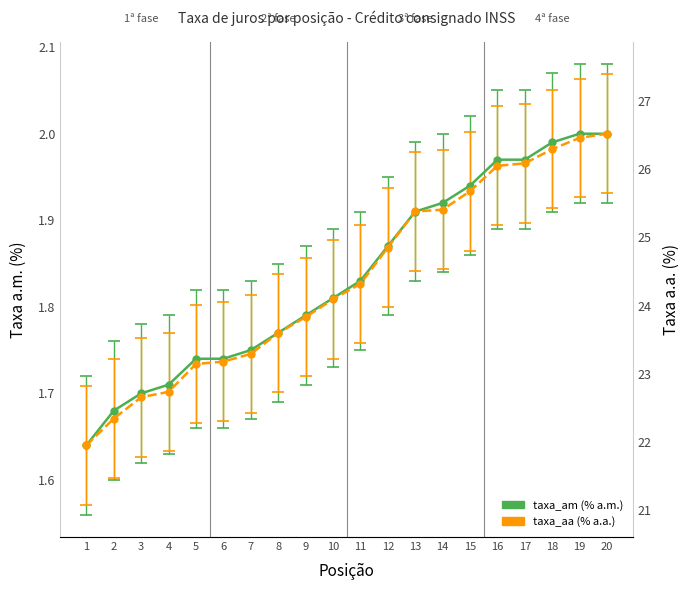

At how many categories does at least one series exceed 1?

20